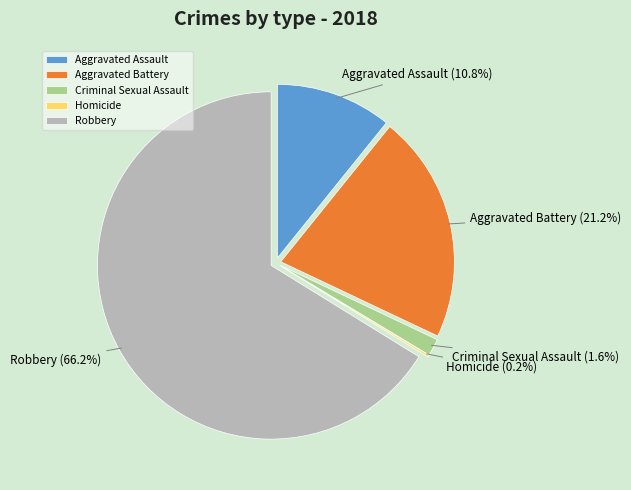

Approximately how many times larger is the value at Robbery compared to Aggravated Assault?

6.1